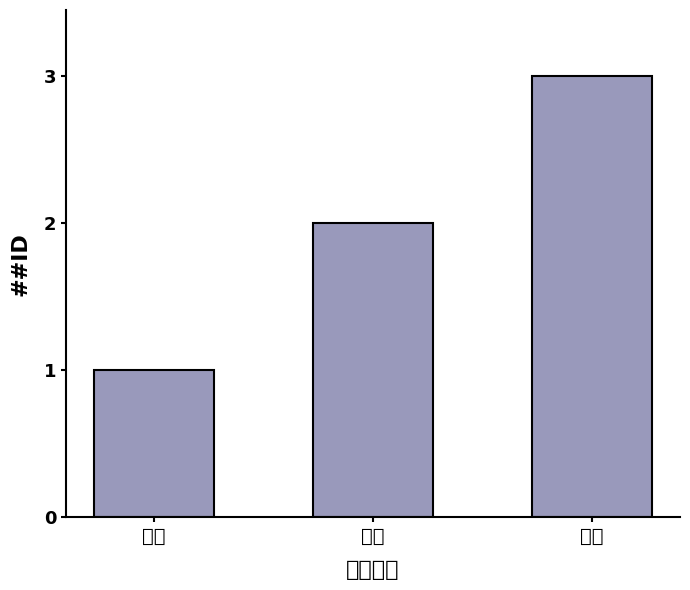

Which category has the highest value across all series?

生气